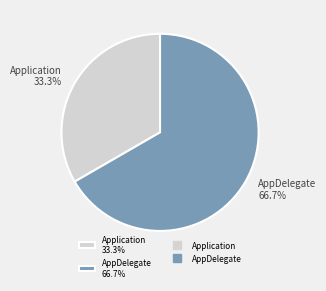

To the nearest percent, what is the average slice percentage?

50%